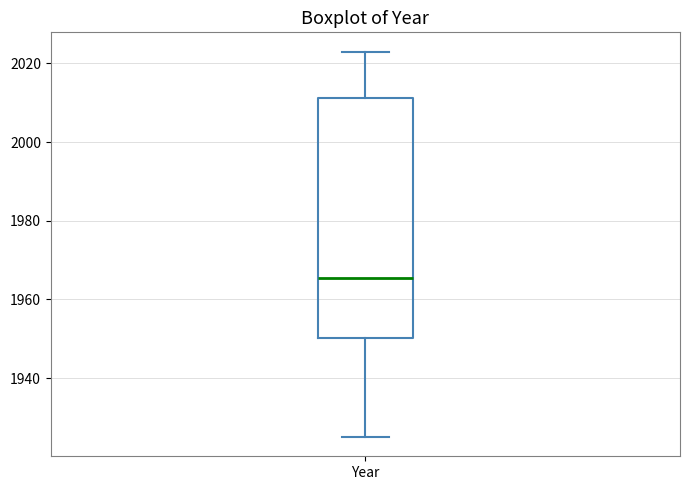

Where is the upper edge of the box for Year on the y-axis? The values are not printed on the chart, so give them approximately, as read against the axis.

2012